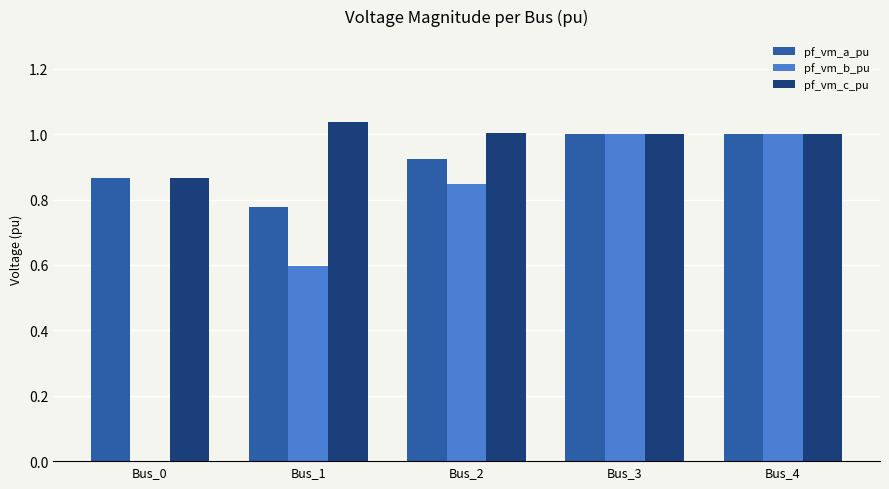

The pf_vm_b_pu series shows 1.5 at Bus_4. True or false?

False